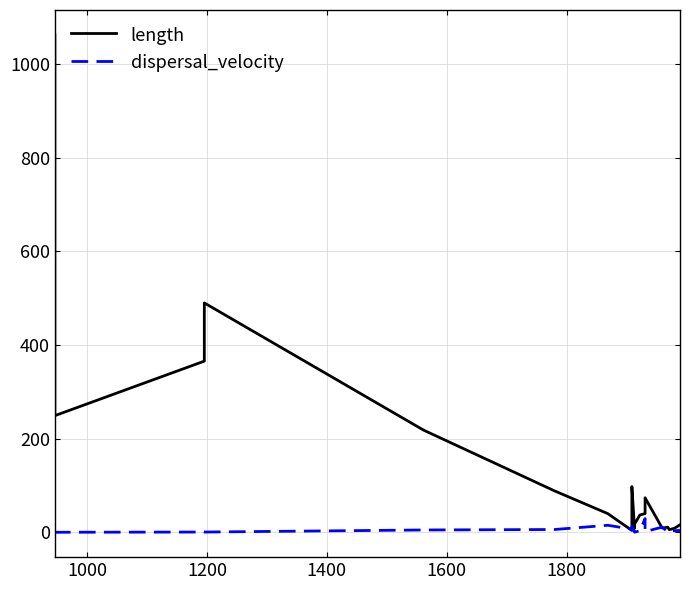

What is the difference between the second highest and minimum values in the dispersal_velocity series?

14.9